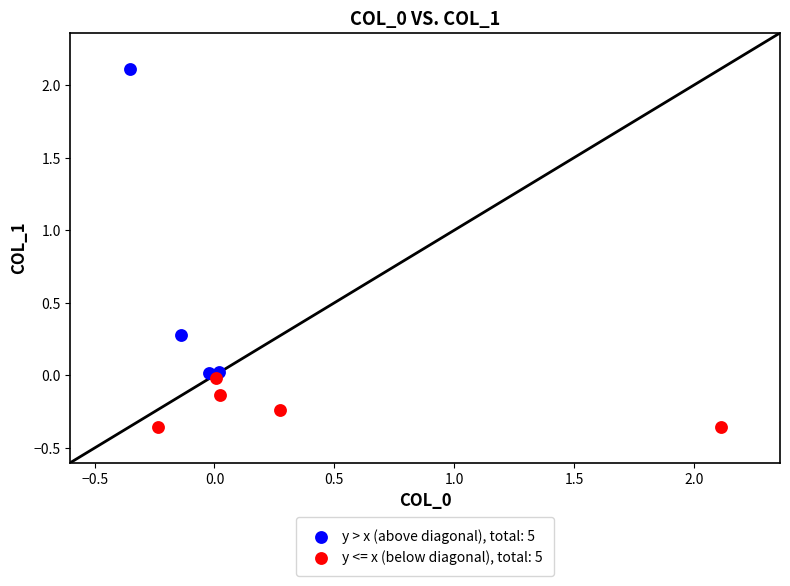

Which series contains the highest Y value?

y > x (above diagonal), total: 5